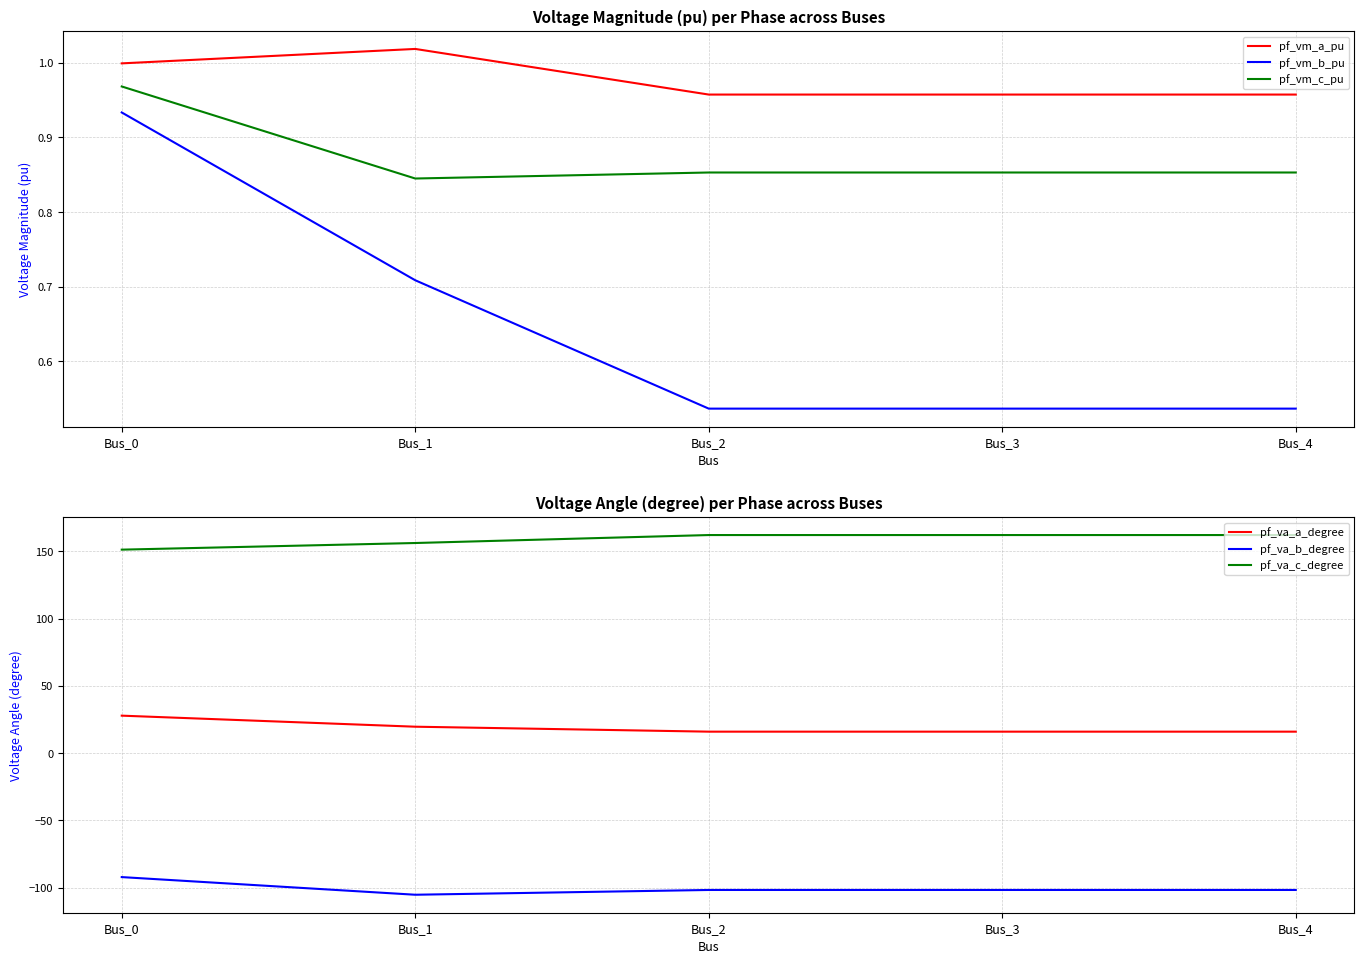

True or false: pf_vm_b_pu has more than 2 points higher than both neighbors.

False